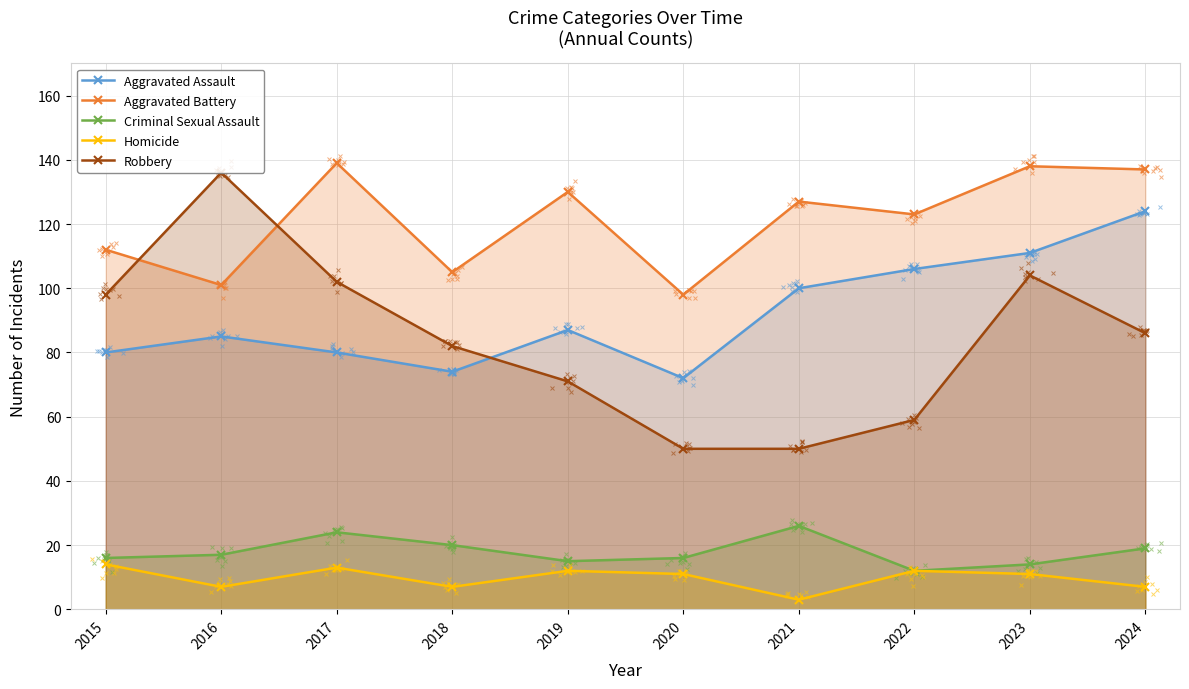

What is the lowest value of the Homicide series?

3